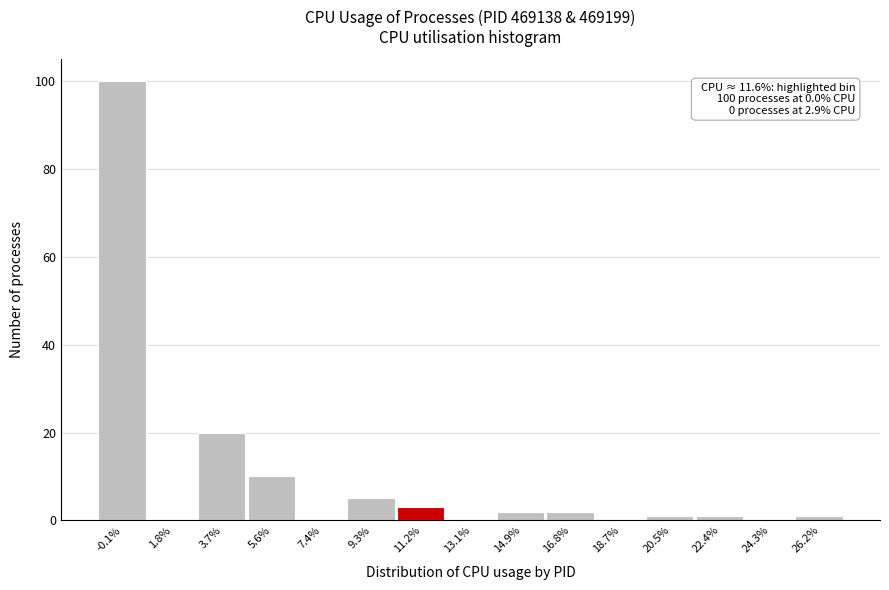

Which range on the x-axis has the tallest bar?

-1.0 to 0.8